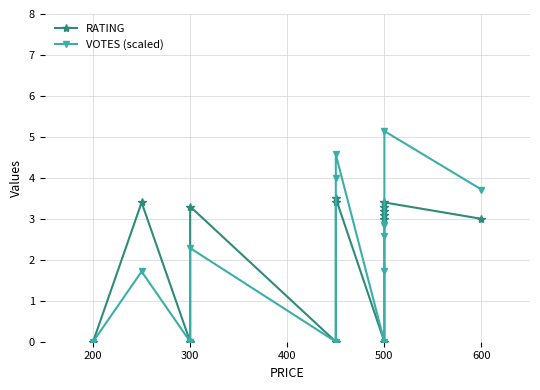

What are all the series names shown in the legend?

RATING, VOTES (scaled)